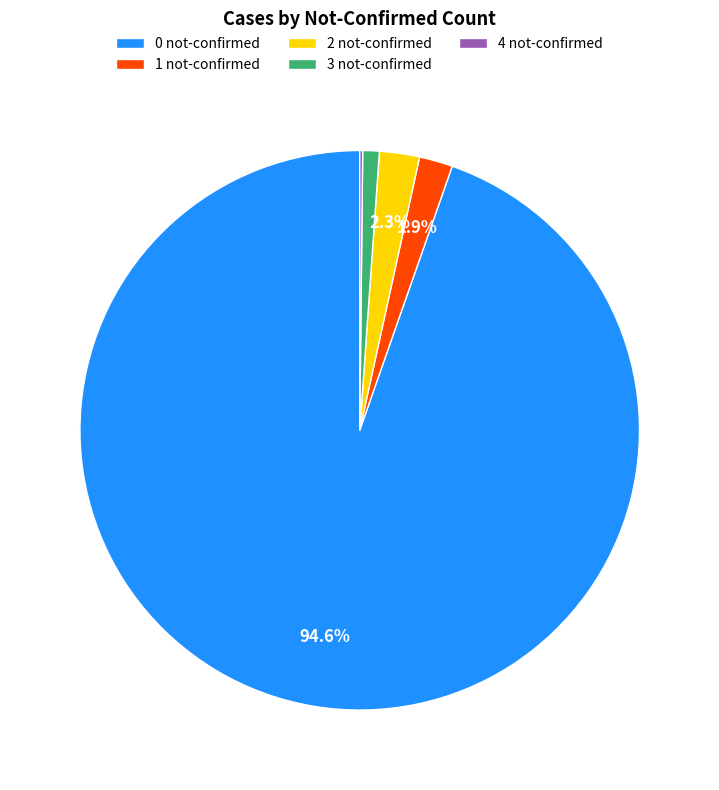

True or false: 0 not-confirmed accounts for 99% of the total.

False